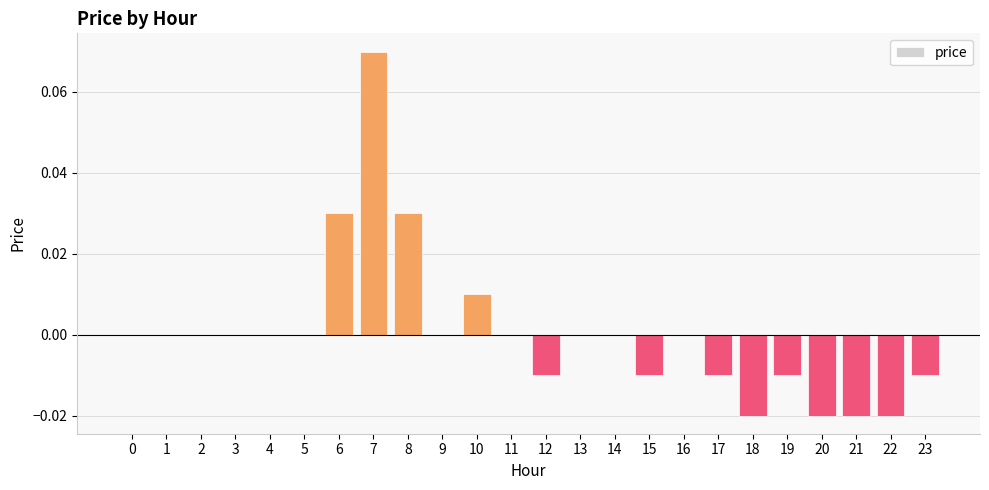

The chart shows a value of -0.0 at 18. True or false?

True